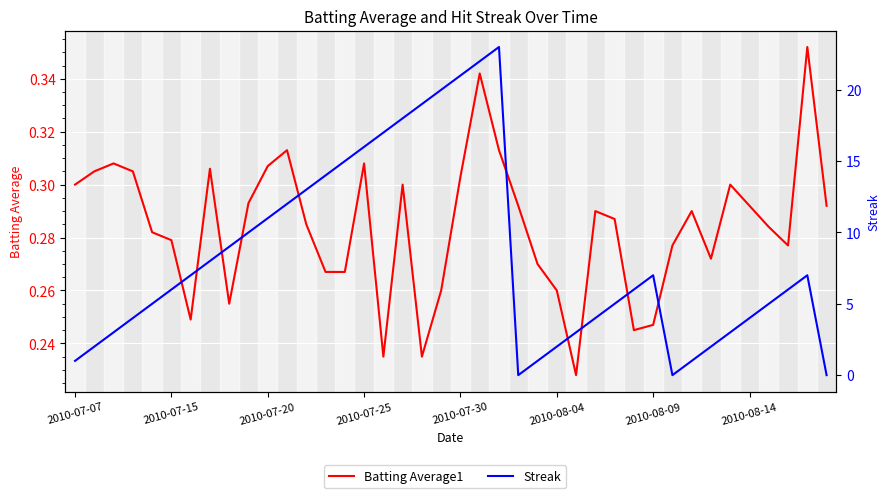

What are all the series names shown in the legend?

Batting Average1, Streak